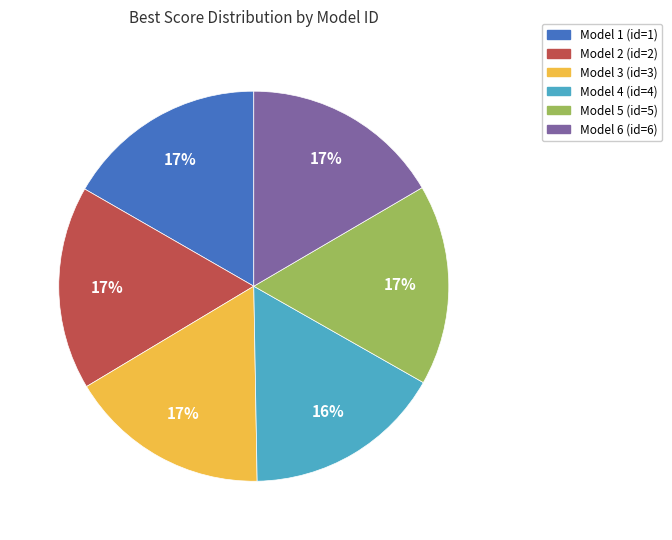

Is there a majority slice in this chart?

No